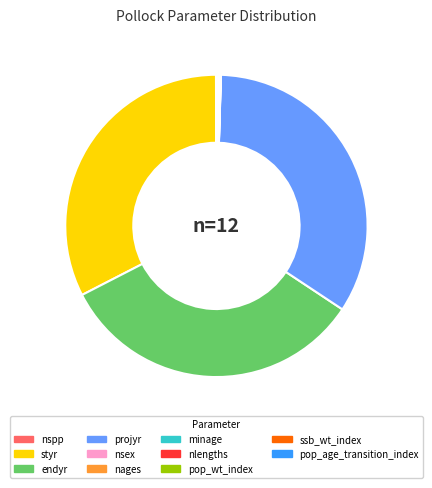

Which slice is the largest?

projyr